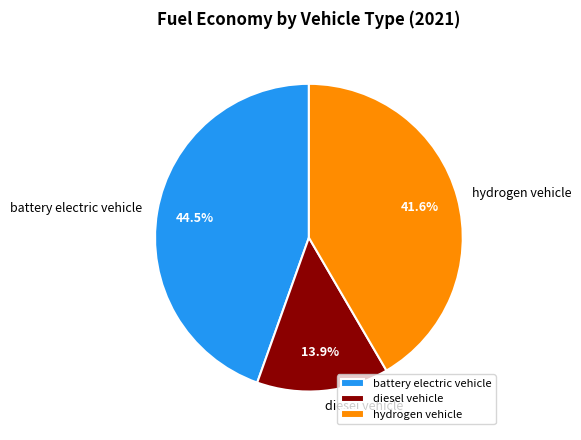

To the nearest percent, what is the combined percentage of hydrogen vehicle and battery electric vehicle?

86%